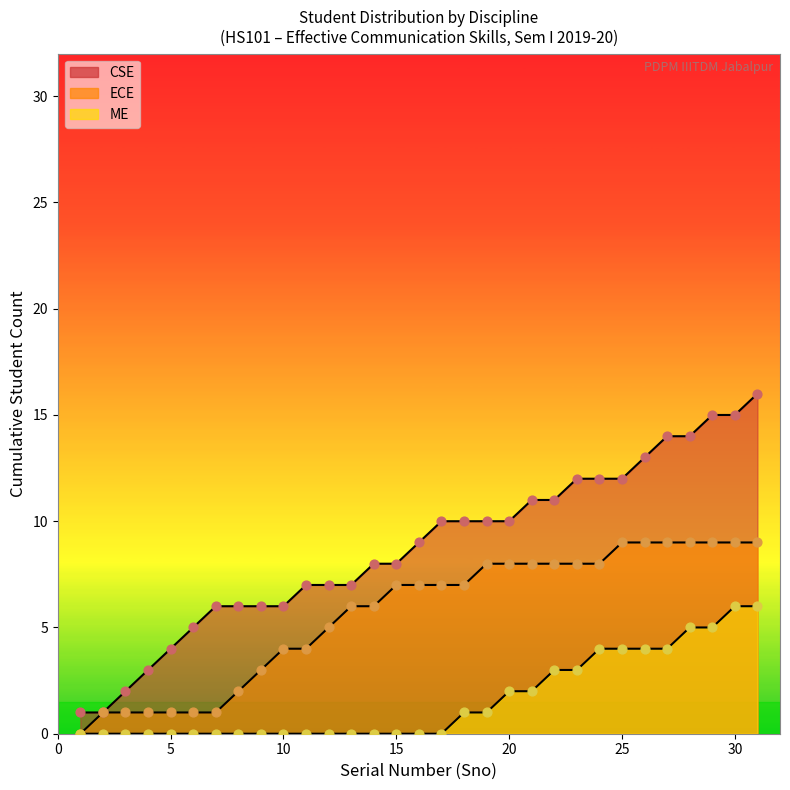

What are all the series names shown in the legend?

CSE, ECE, ME